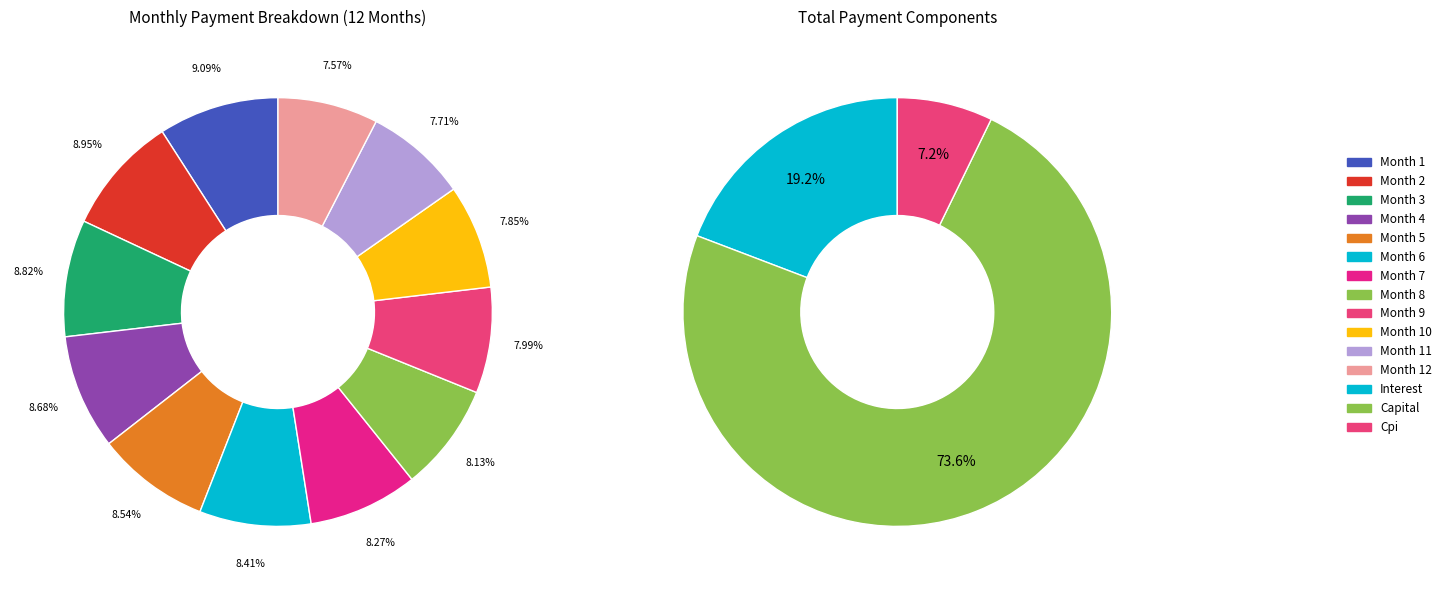

Count the number of slices in the pie.

12